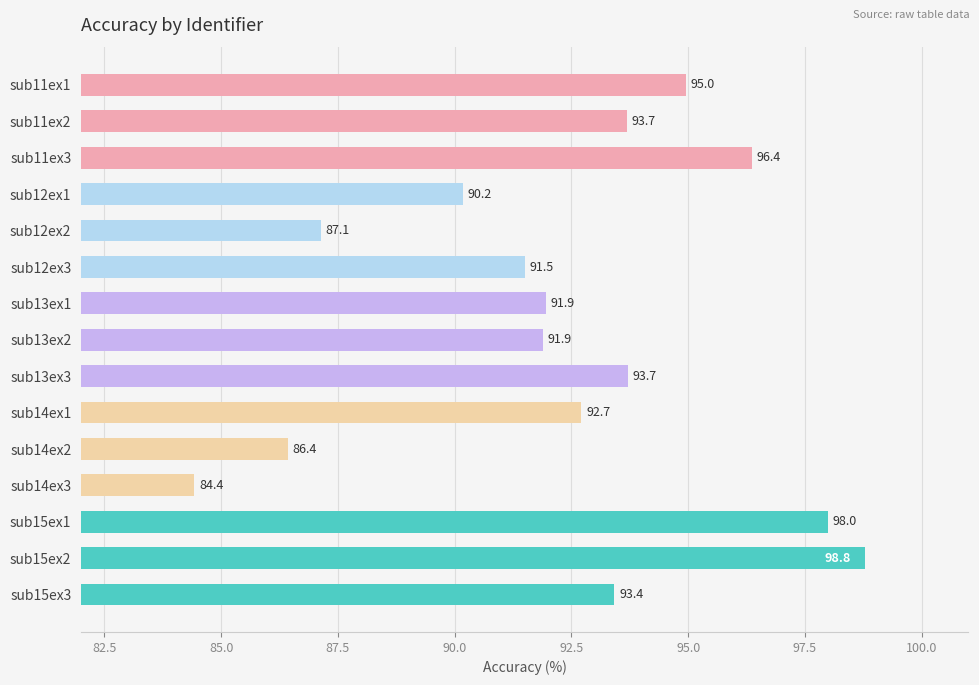

What is the difference between the values at sub12ex3 and sub15ex3?

1.9